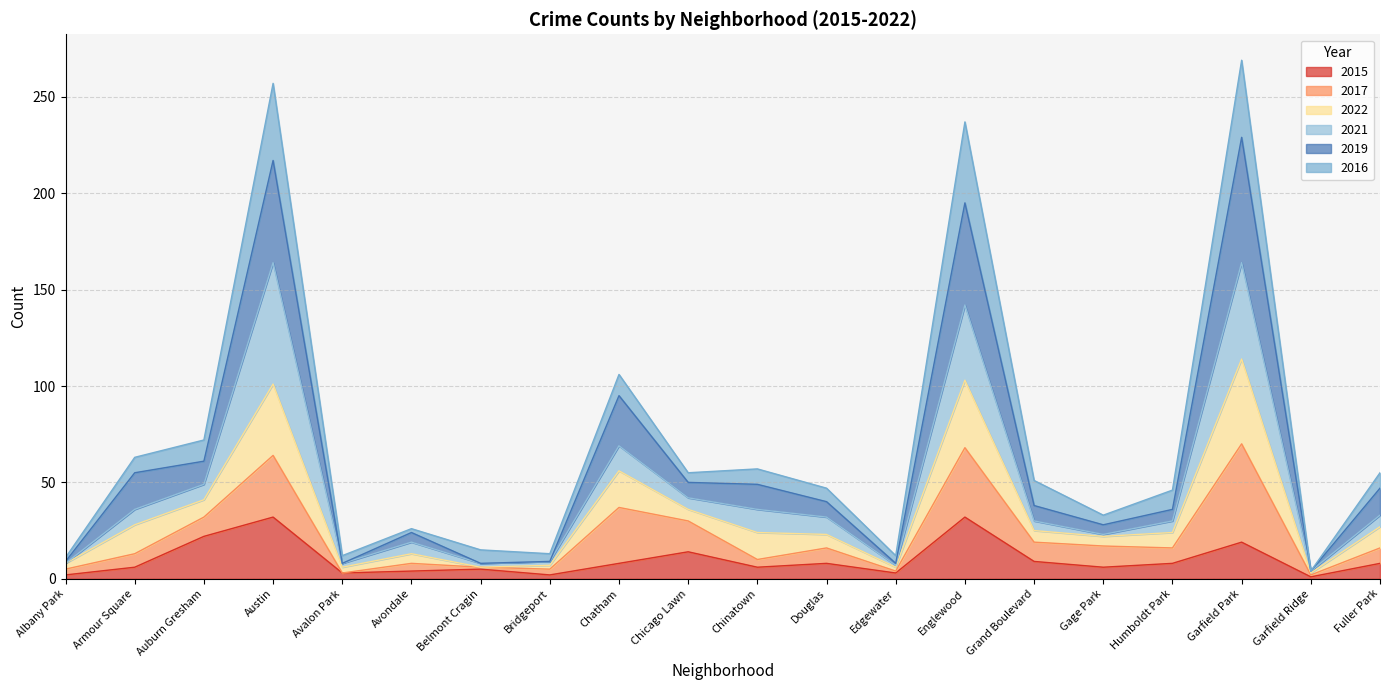

At which category does 2015 reach its first local peak?

Austin